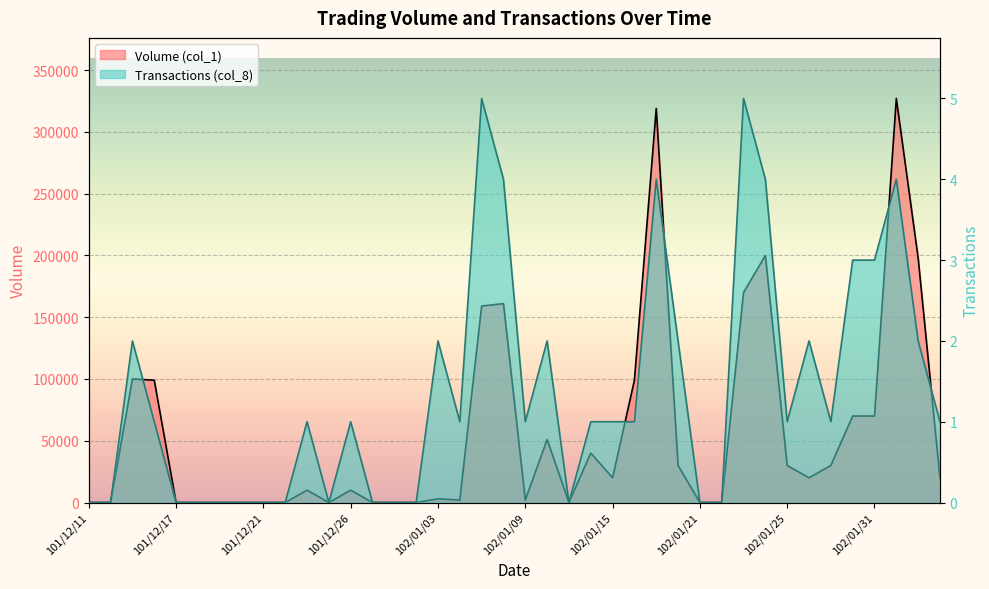

What are all the series names shown in the legend?

Volume (col_1), Transactions (col_8)